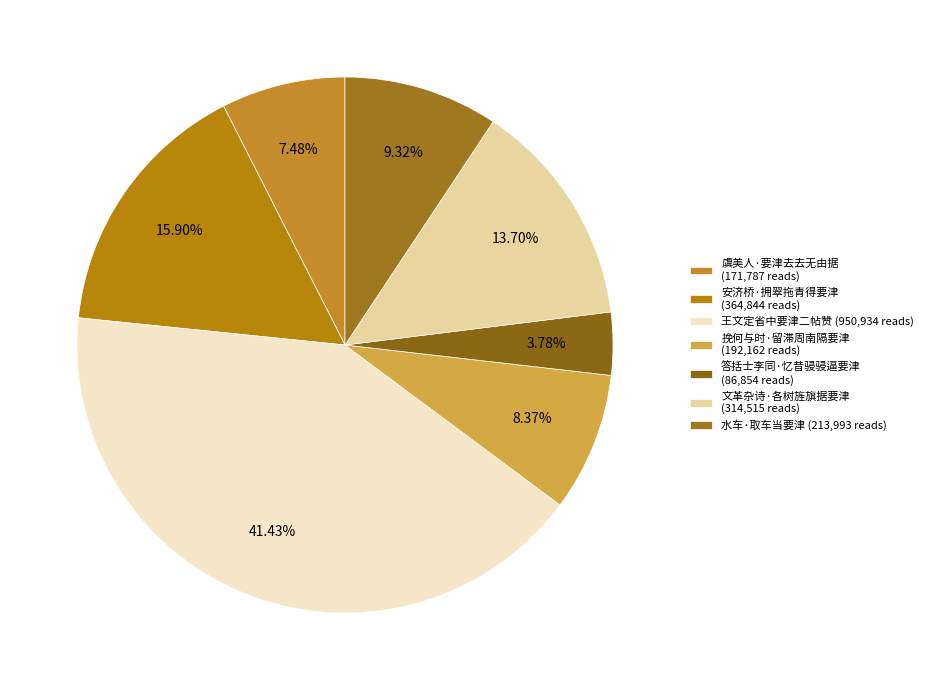

Combined, do 水车·取车当要津 and 挽何与时·留滞周南隔要津 account for over 50%?

No